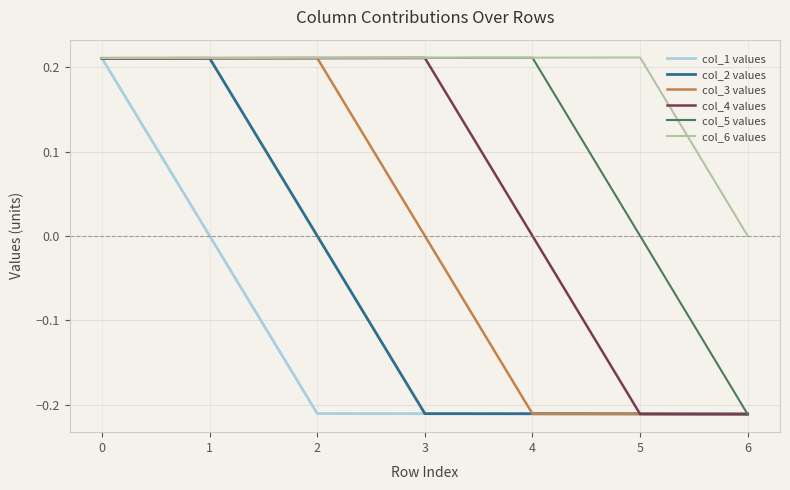

Which series changed the most between 3 and 6?

col_5 values